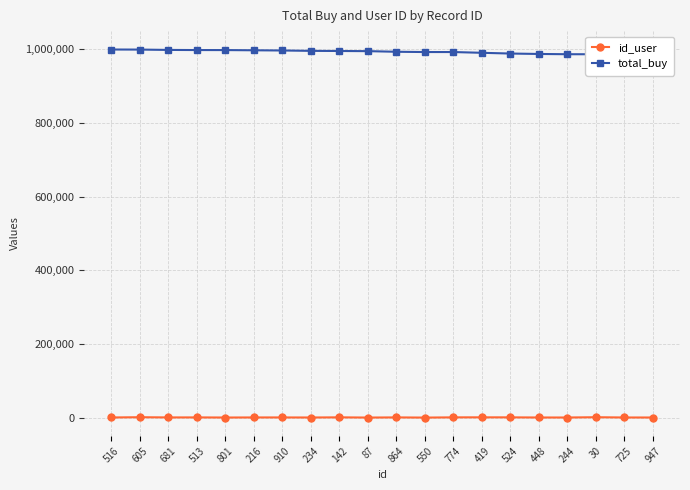

What is the minimum value shown in the chart?

7